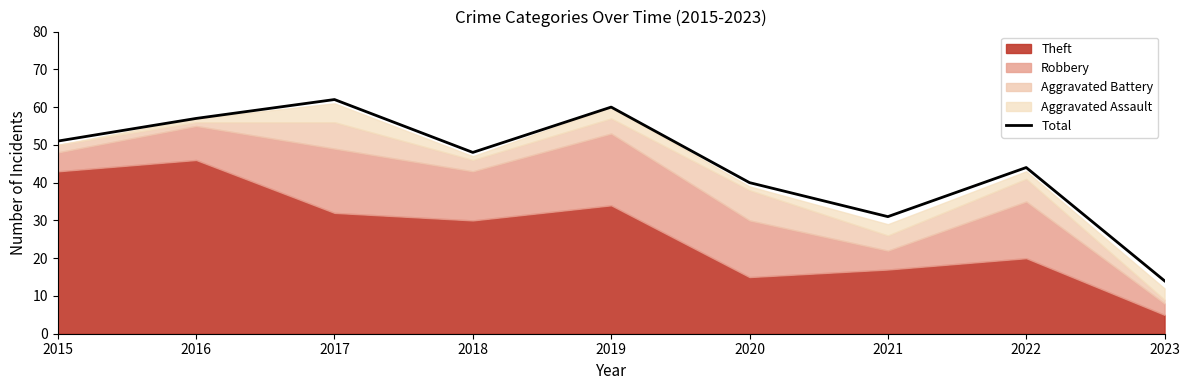

How many lines are shown in the chart?

1